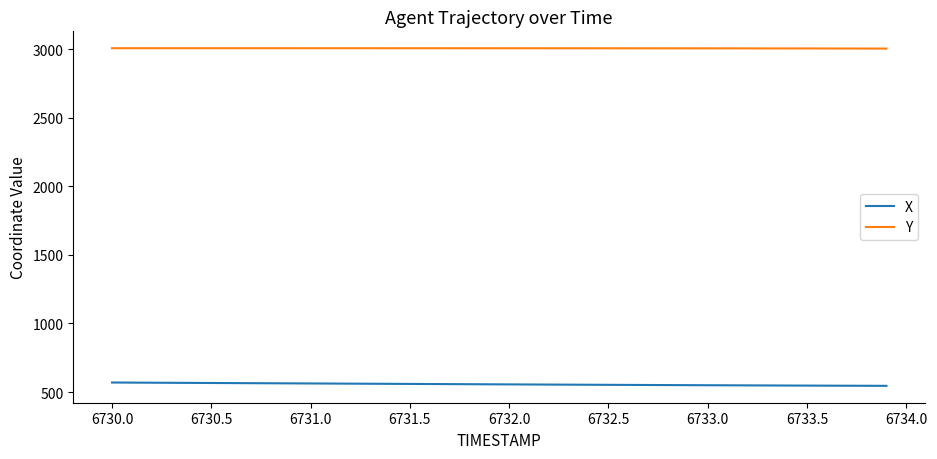

Which series has the largest total across all categories?

Y